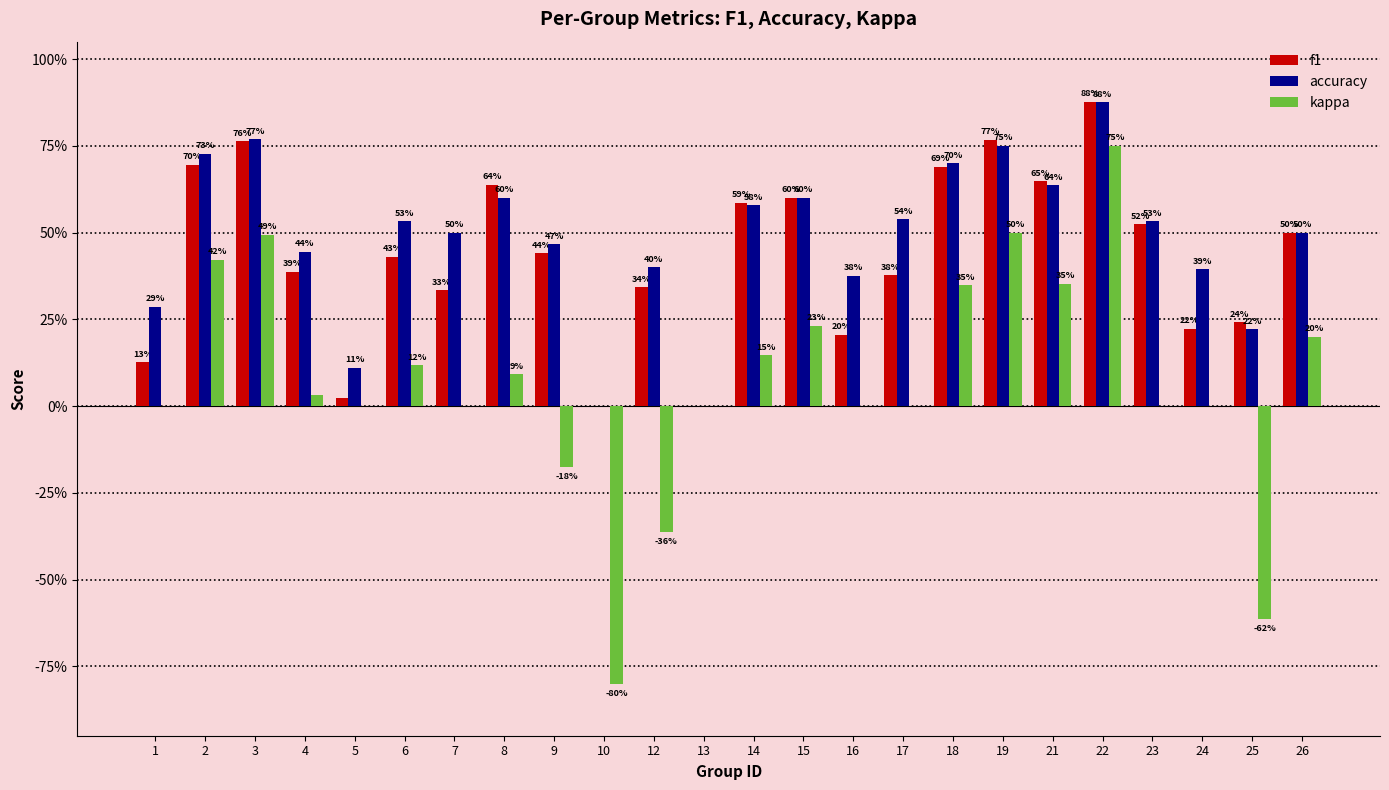

What are all the series names shown in the legend?

f1, accuracy, kappa